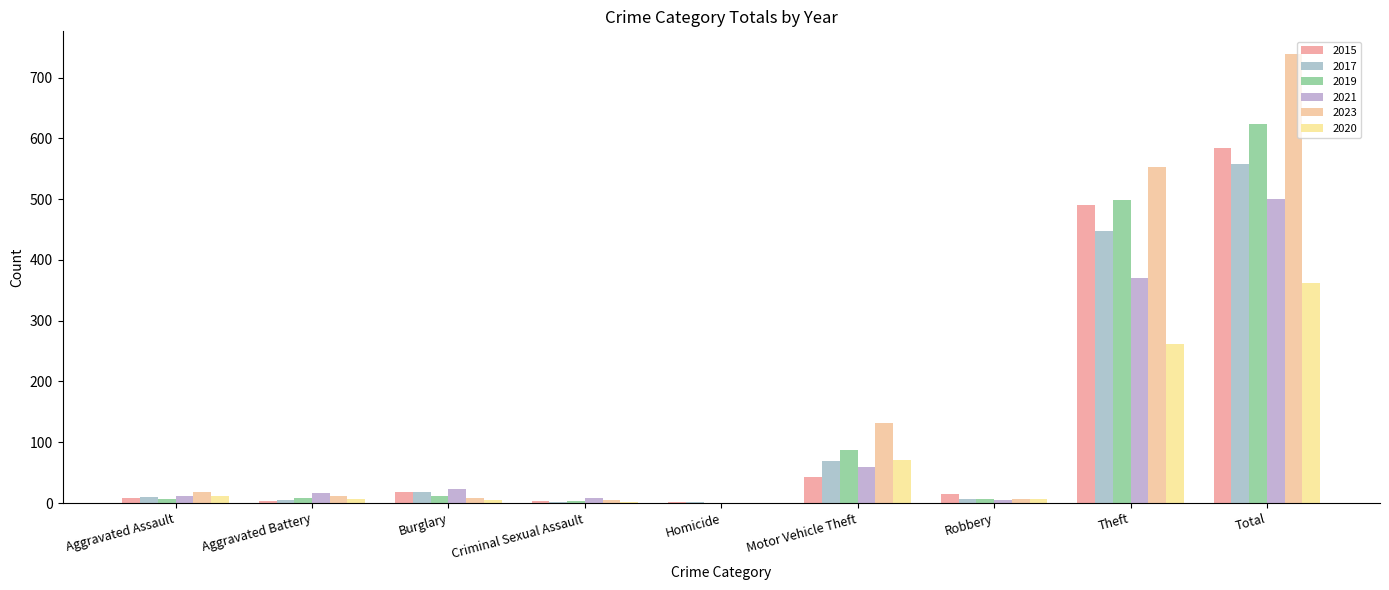

How many groups of bars are there?

9